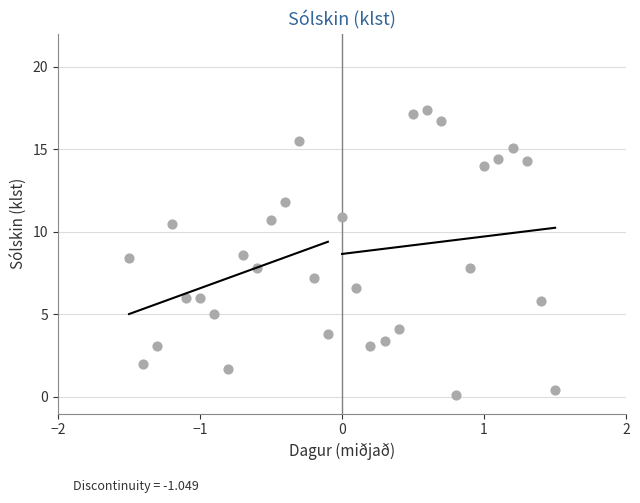

What is the range of X values (max minus min)?

3.0